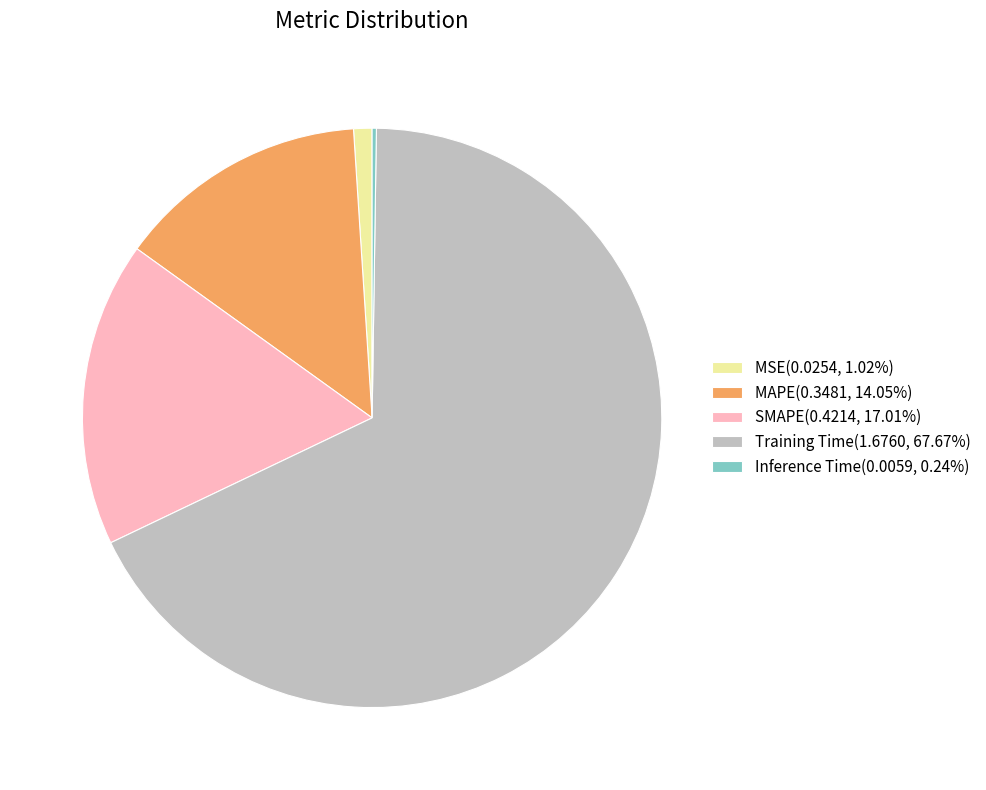

Does Training Time(1.6760, 67.67%) represent more than half of the total?

Yes